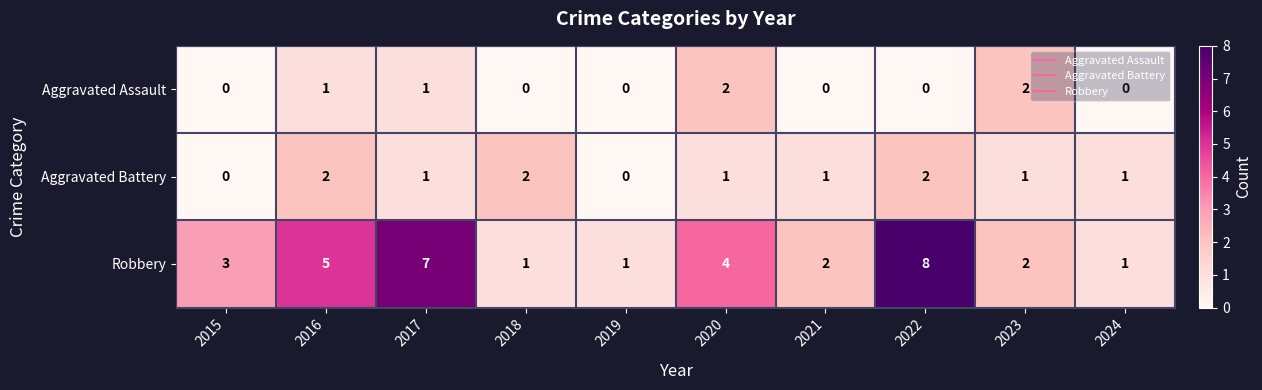

What is the difference between the highest and lowest values at 2015?

3